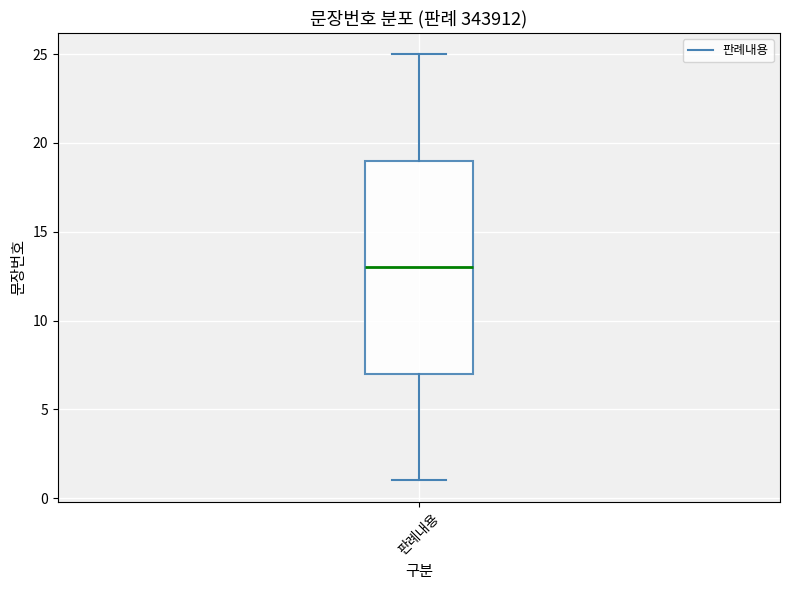

Where does the median line of the box for 판례내용 sit on the y-axis? The values are not printed on the chart, so give them approximately, as read against the axis.

13